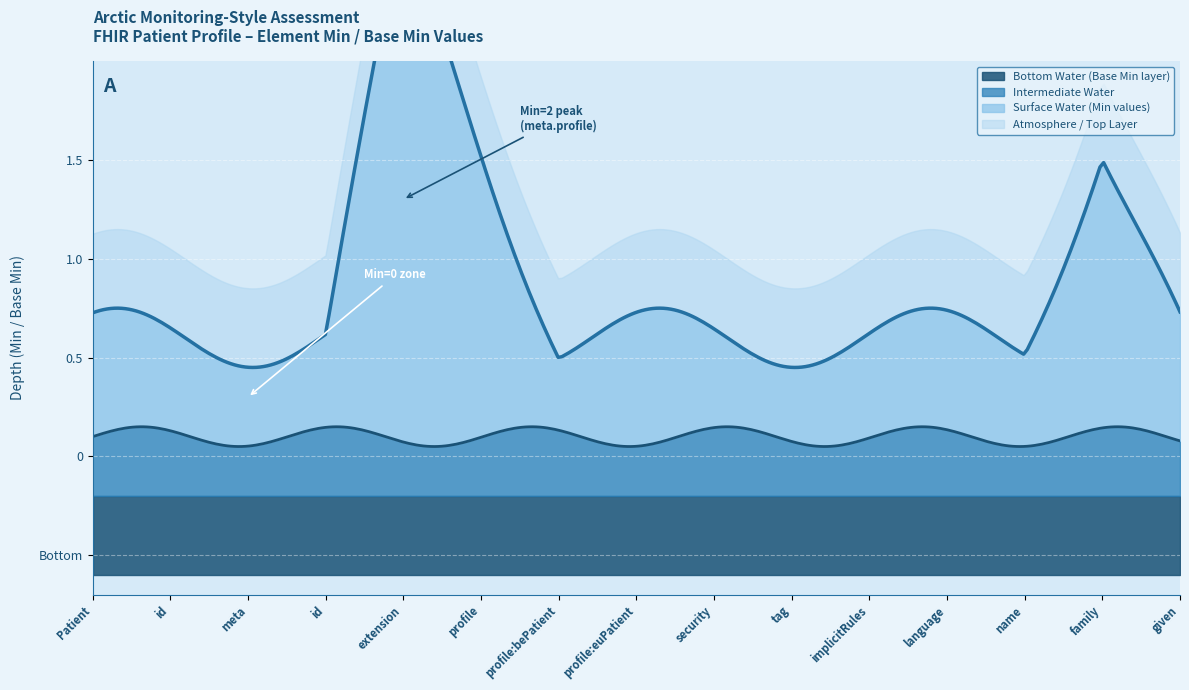

List the series in order of their peak value, highest first.

Min, Base Min